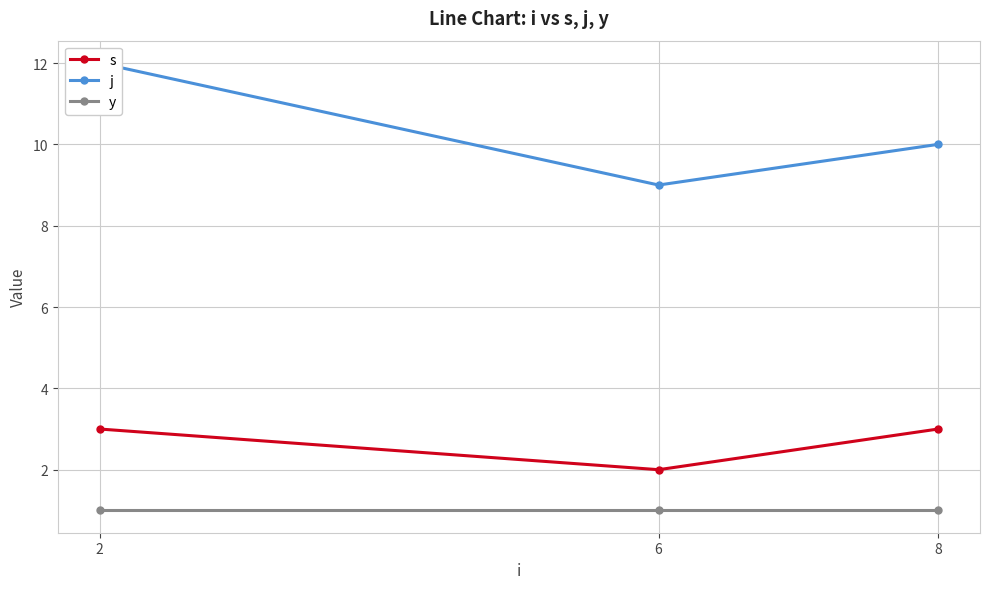

Is the value of s at 2 greater than the value of j at 6?

No